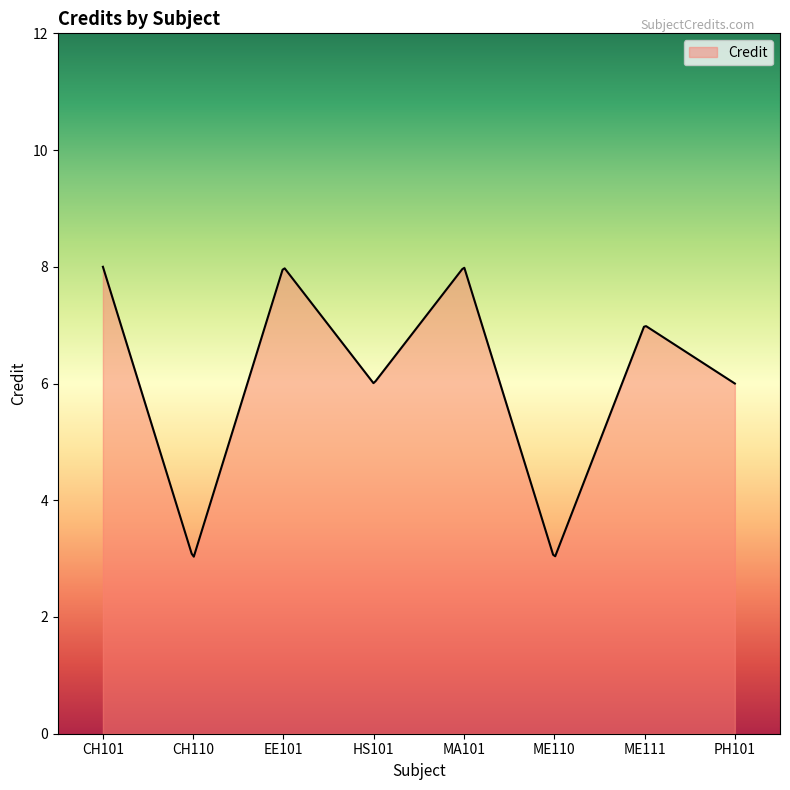

What is the smallest value displayed?

3.0